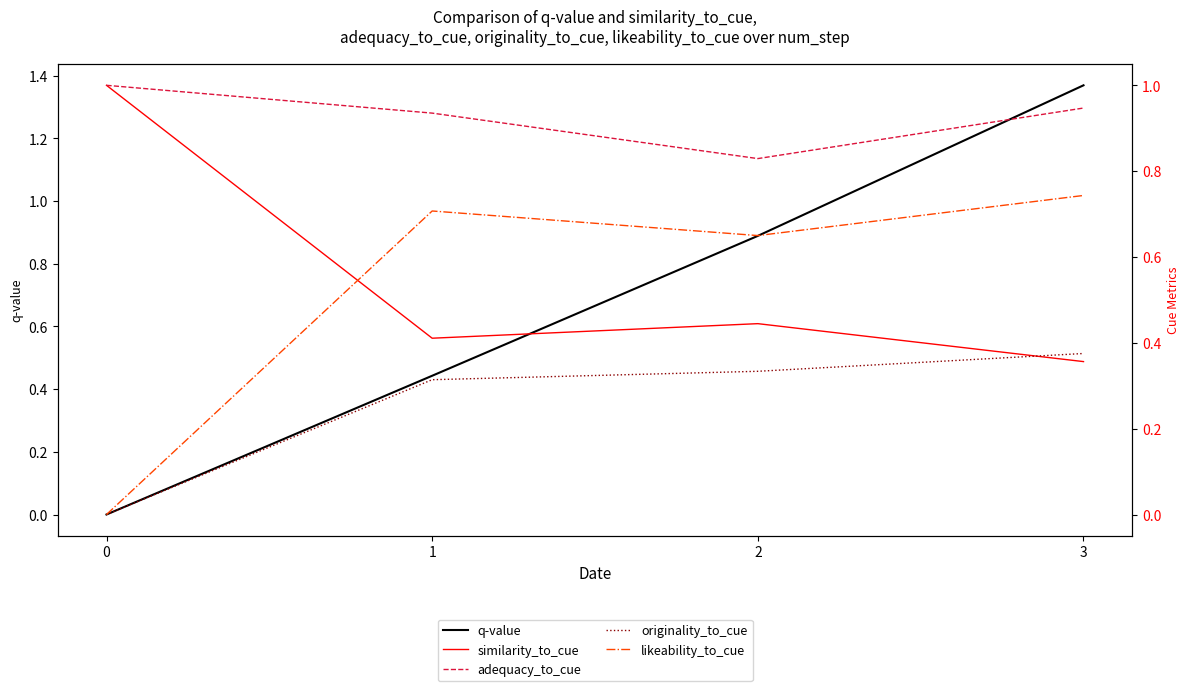

Is this an area chart (filled region under the line)?

No